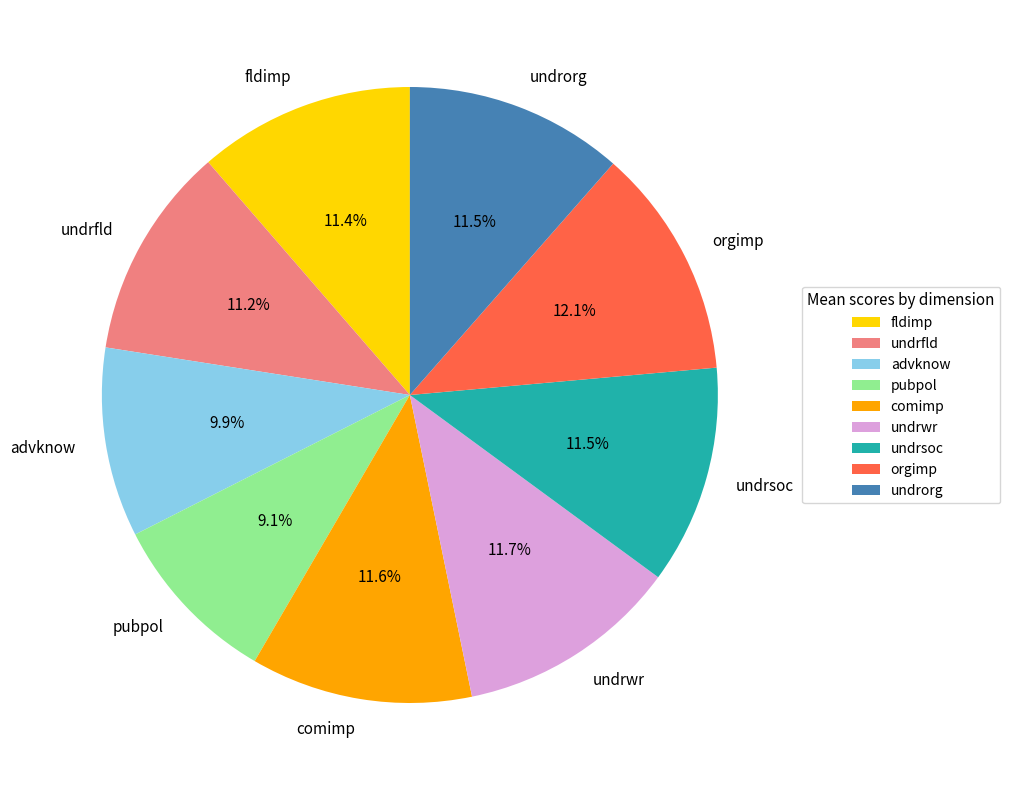

Which has a higher value, pubpol or orgimp?

orgimp